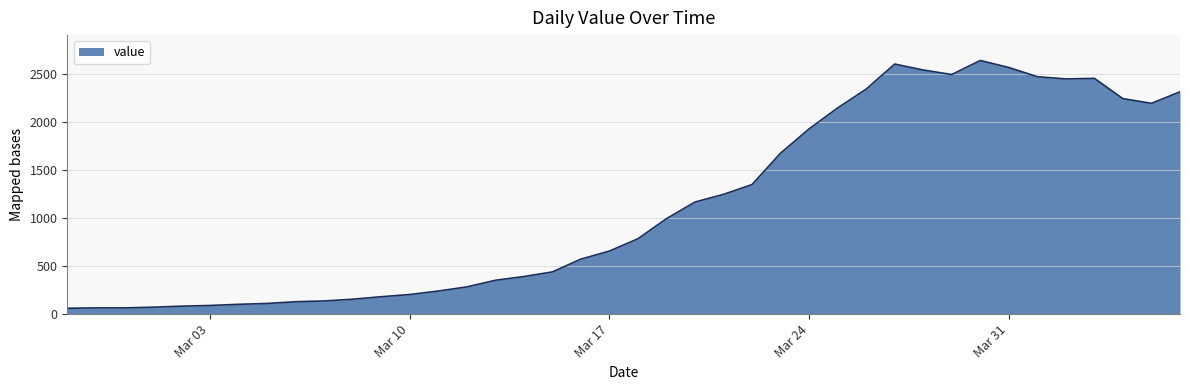

What is the minimum value shown in the chart?

61